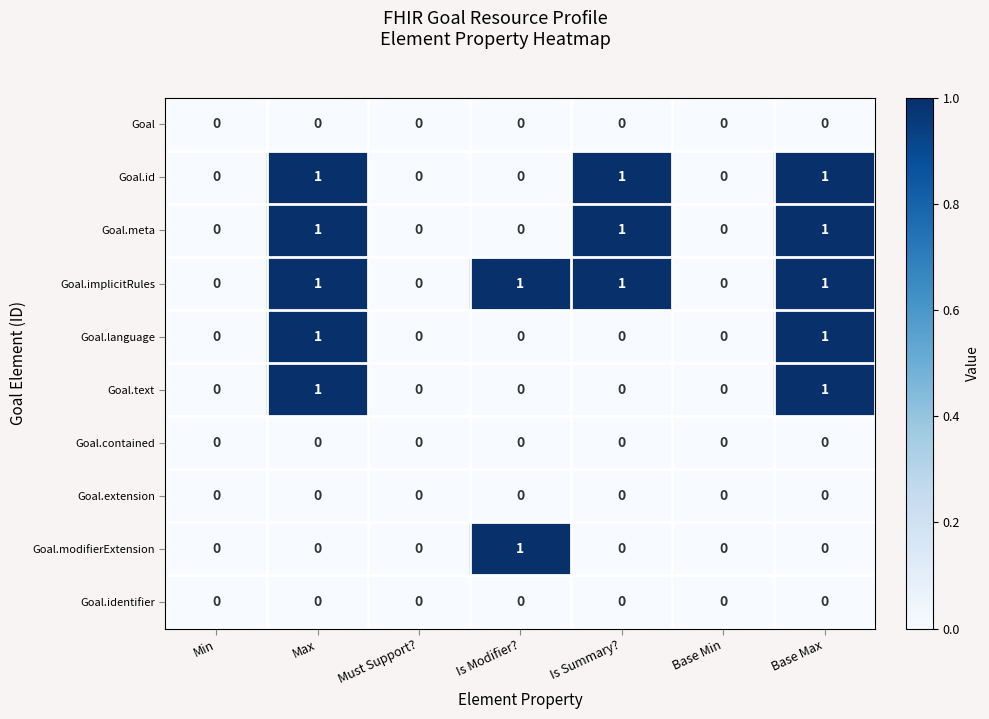

How many Goal.text values are between 0 and 1?

7